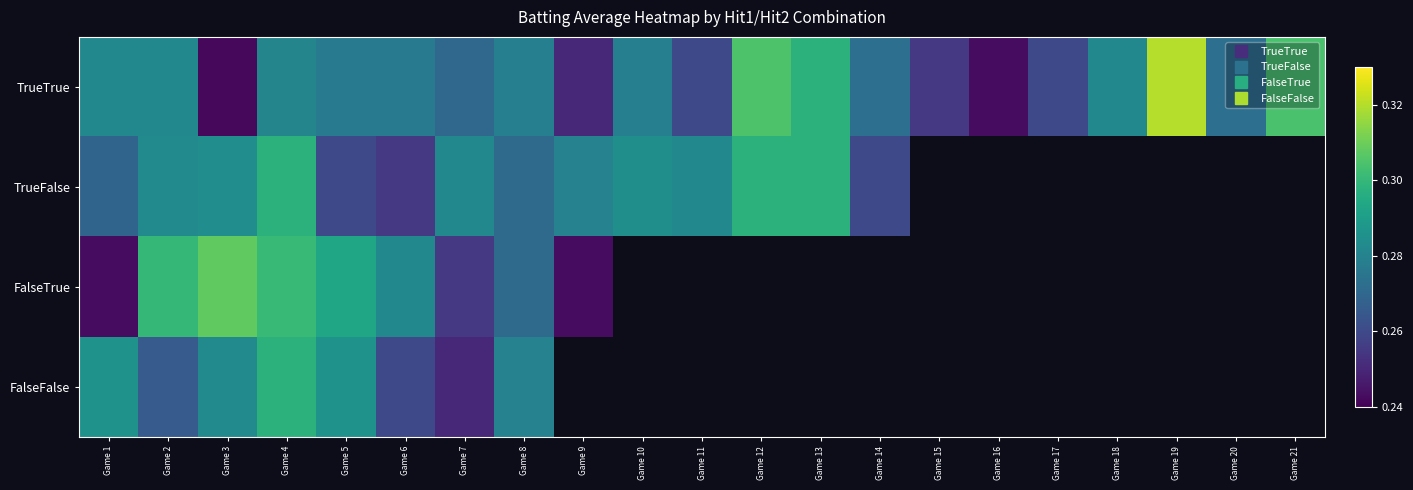

What is the difference between the maximum and minimum values in the TrueTrue series?

0.1